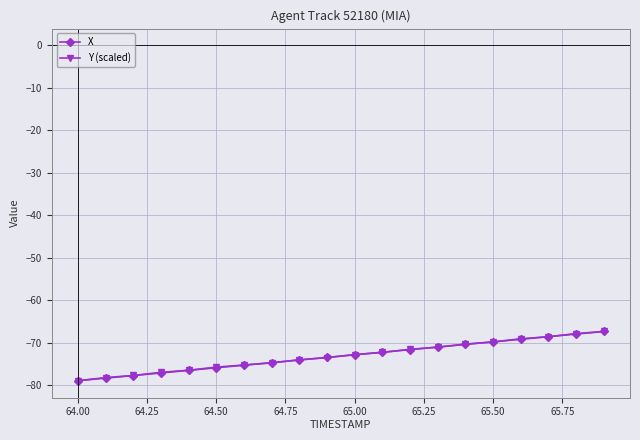

Is this an area chart (filled region under the line)?

No